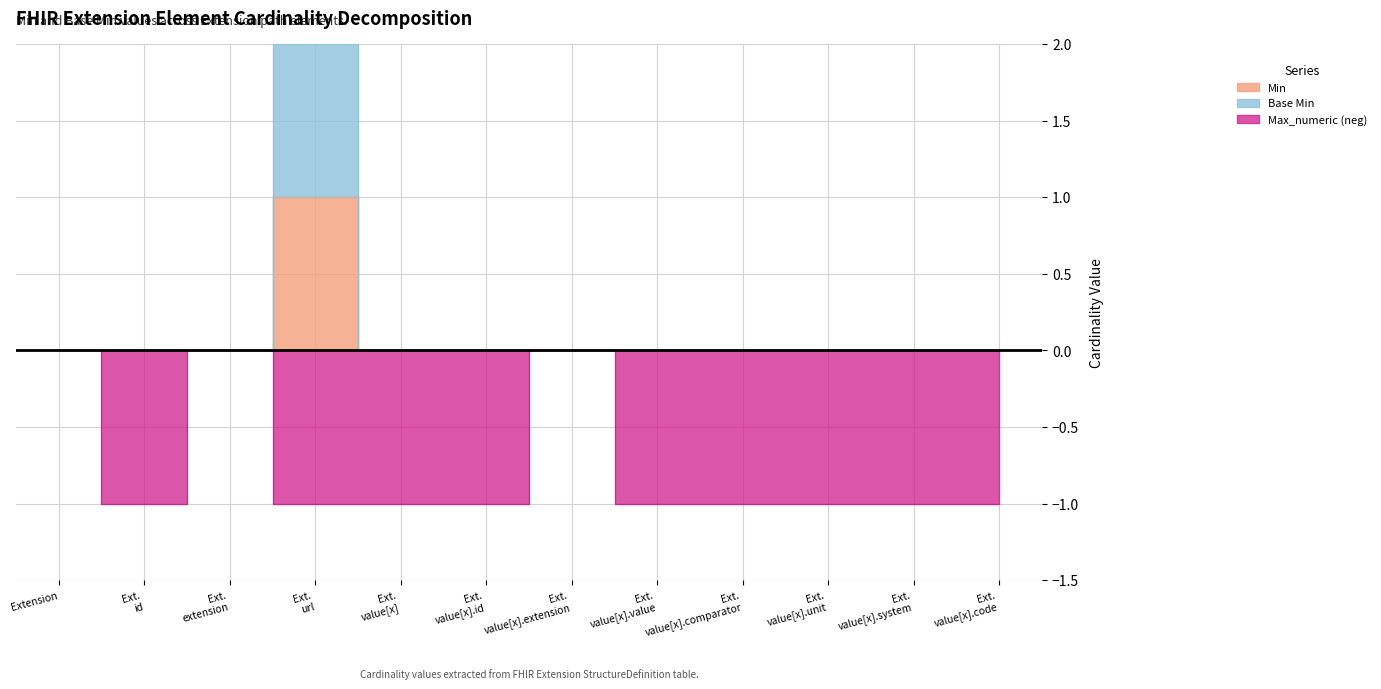

Between Ext. value[x].code and Ext. value[x].id, which is larger?

Ext. value[x].code